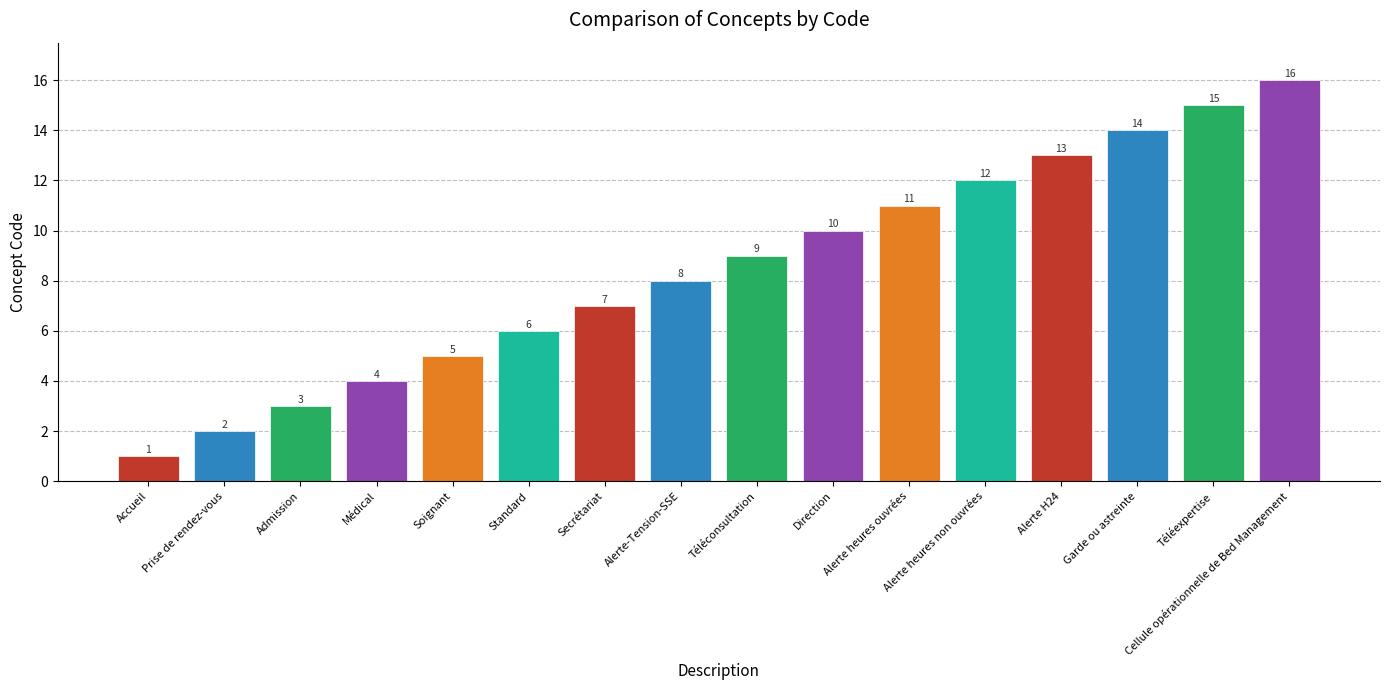

What value does the data have at Soignant?

5